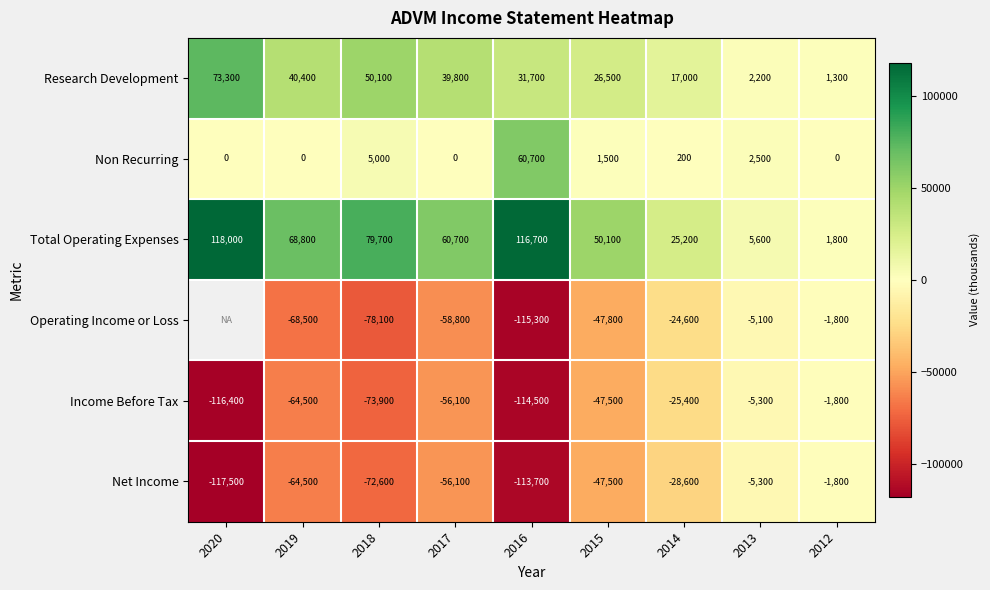

What is the difference between the second highest and second lowest values in the Research Development series?

47900